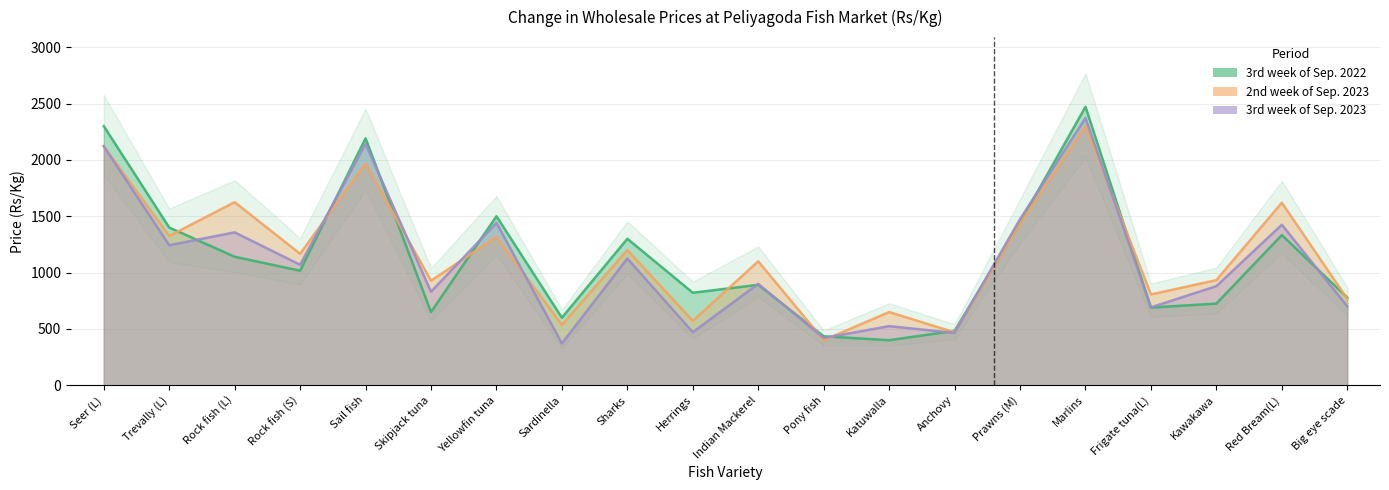

What are all the series names shown in the legend?

3rd week of Sep. 2022, 2nd week of Sep. 2023, 3rd week of Sep. 2023